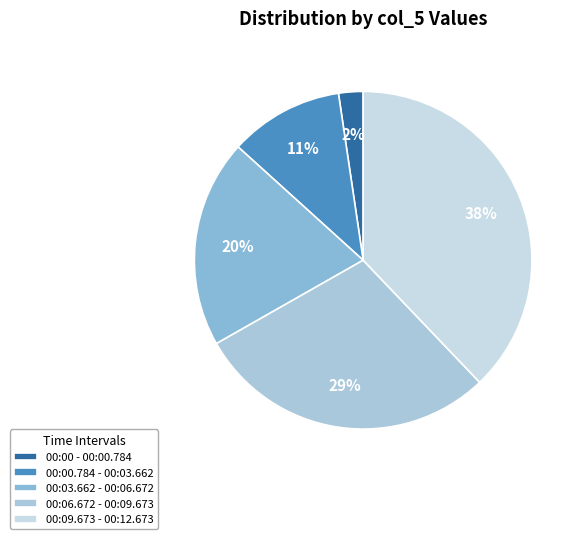

Does any single category account for the majority?

No